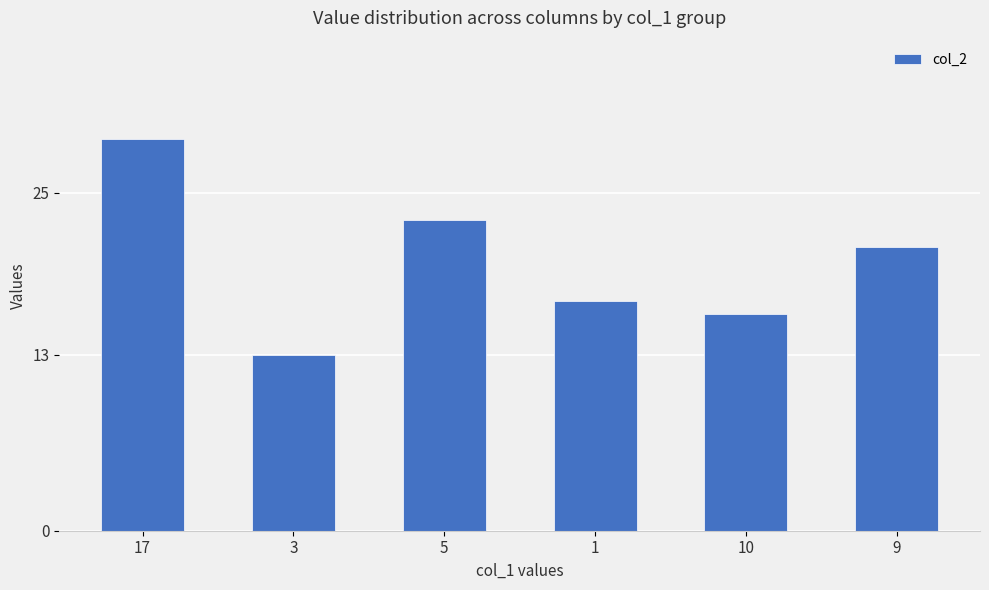

Approximately how many times larger is the value at 3 compared to 1?

0.8